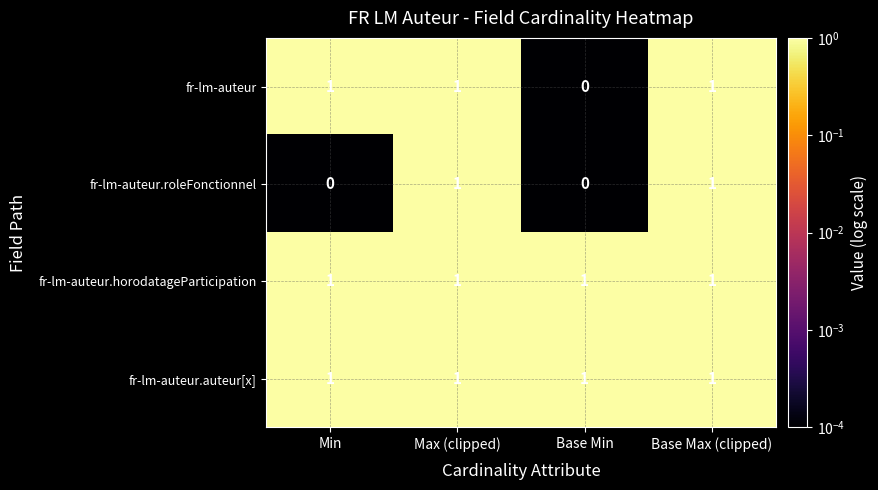

How many fr-lm-auteur values are between 1 and 2?

3